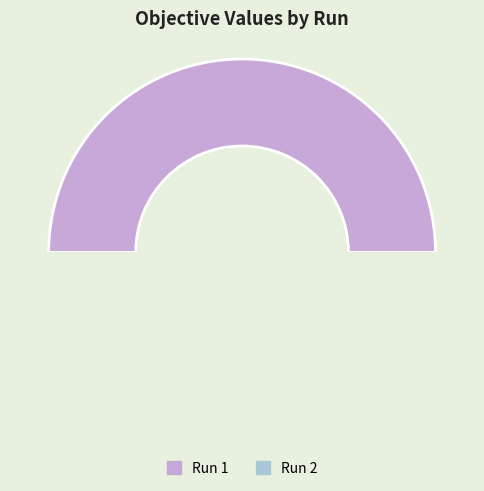

Does Run 2 account for over 50% of the chart?

No